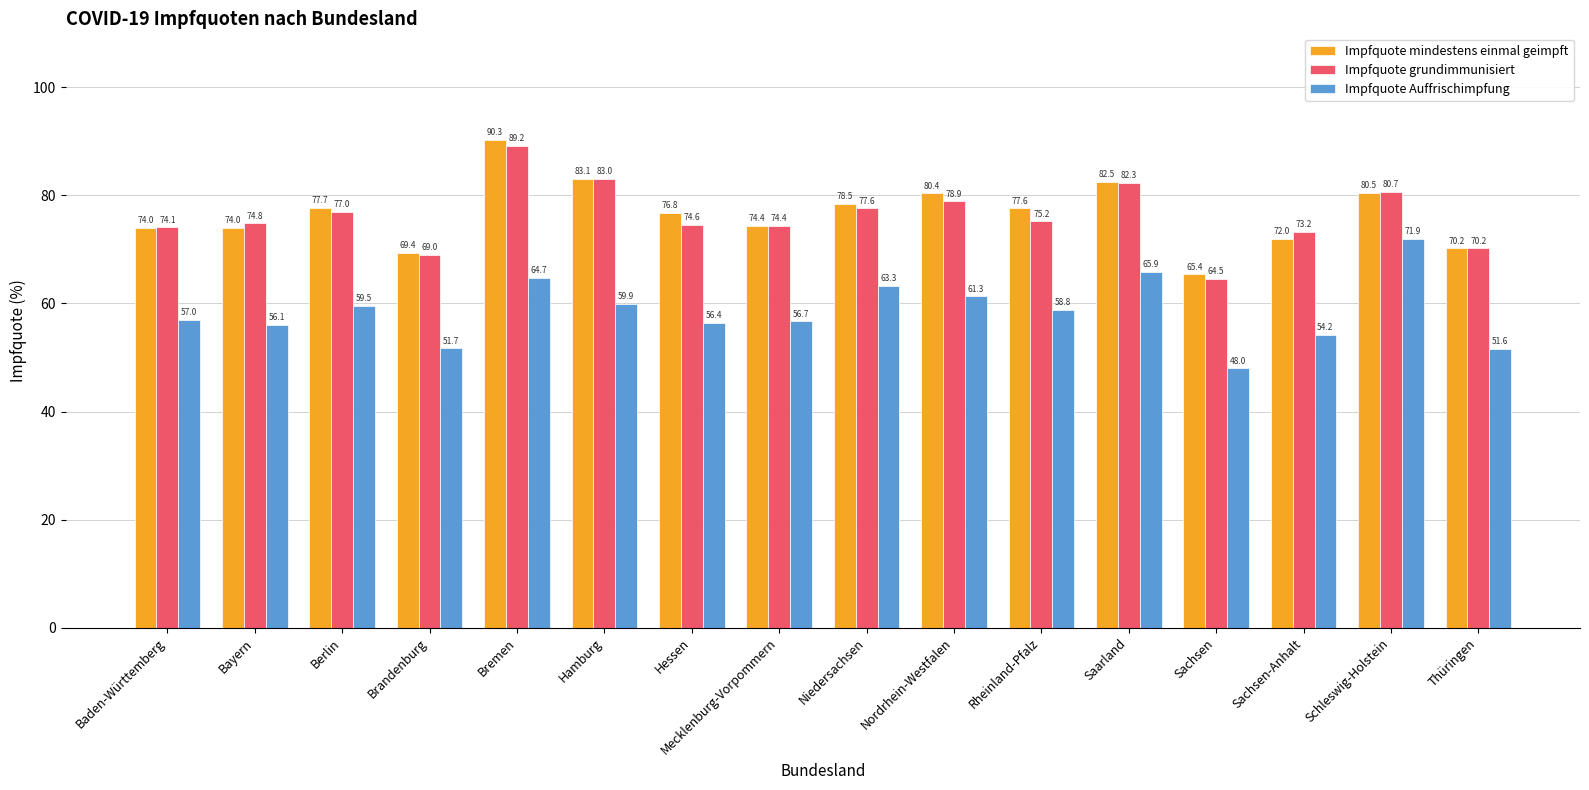

What is the label of the 7th bar from the right?

Nordrhein-Westfalen